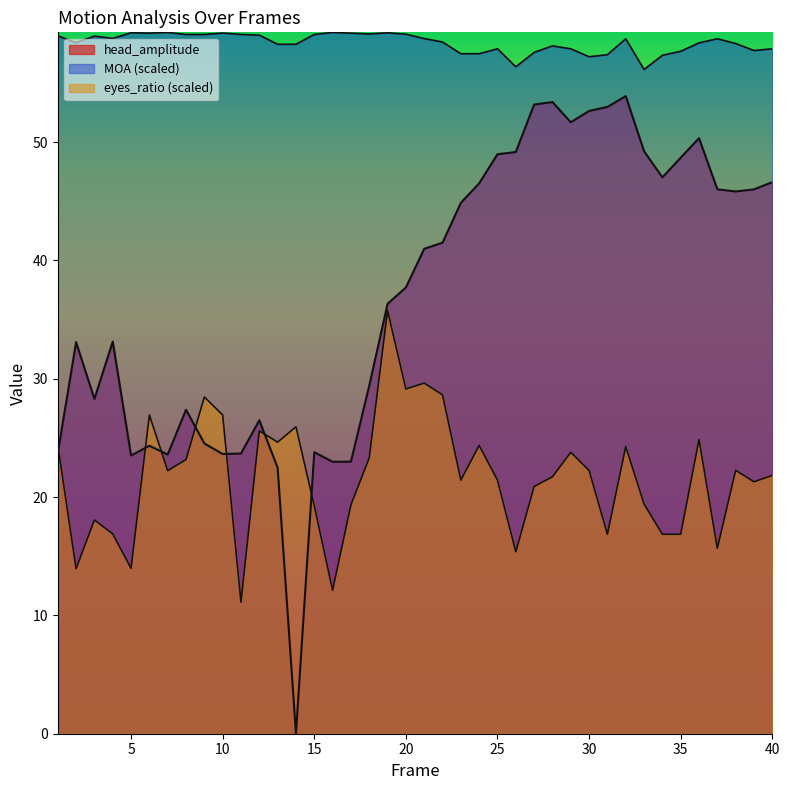

Reading left to right, what are all the values shown in this chart?

head_amplitude: 1=23.7	2=33.1	3=28.3	4=33.1	5=23.5	6=24.3	7=23.6	8=27.4	9=24.5	10=23.6	11=23.7	12=26.5	13=22.5	14=0.0	15=23.8	16=23.0	17=23.0	18=29.4	19=36.3	20=37.7	21=41.0	22=41.5	23=44.9	24=46.5	25=49.0	26=49.2	27=53.2	28=53.4	29=51.7	30=52.6	31=53.0	32=53.9	33=49.2	34=47.0	35=48.7	36=50.3	37=46.0	38=45.8	39=46.0	40=46.6
MOA: 1=59.0	2=58.4	3=59.0	4=58.8	5=59.2	6=59.2	7=59.3	8=59.1	9=59.1	10=59.2	11=59.1	12=59.0	13=58.3	14=58.3	15=59.1	16=59.3	17=59.2	18=59.1	19=59.2	20=59.1	21=58.8	22=58.5	23=57.5	24=57.5	25=57.9	26=56.4	27=57.6	28=58.1	29=57.9	30=57.2	31=57.4	32=58.7	33=56.1	34=57.3	35=57.7	36=58.4	37=58.7	38=58.3	39=57.7	40=57.9
eyes_ratio: 1=24.4	2=13.9	3=18.1	4=16.9	5=14.0	6=26.9	7=22.2	8=23.2	9=28.5	10=26.9	11=11.1	12=25.6	13=24.6	14=25.9	15=19.3	16=12.1	17=19.3	18=23.3	19=35.8	20=29.1	21=29.6	22=28.6	23=21.4	24=24.4	25=21.4	26=15.4	27=20.9	28=21.7	29=23.8	30=22.2	31=16.9	32=24.3	33=19.4	34=16.9	35=16.9	36=24.9	37=15.7	38=22.3	39=21.3	40=21.8